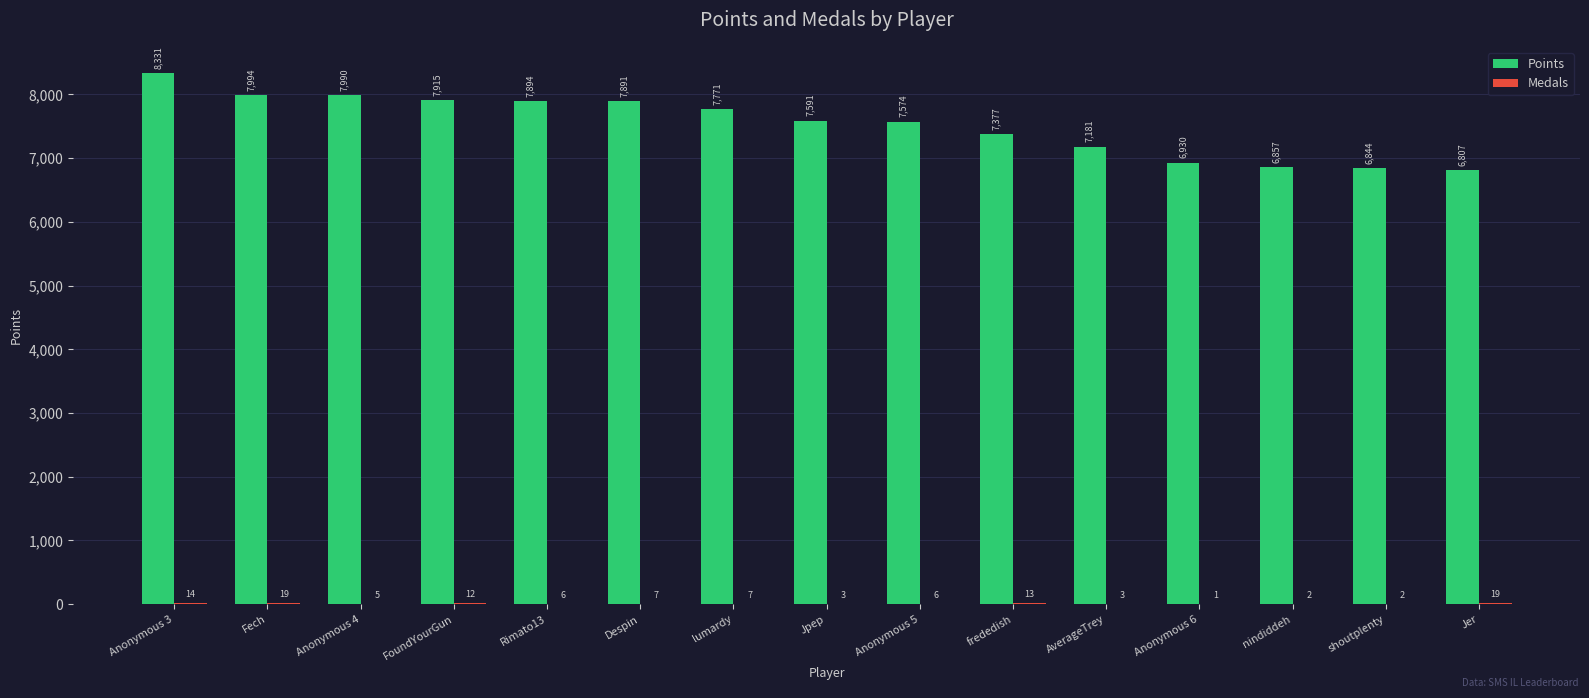

At which label is Points closest to 7569?

Anonymous 5